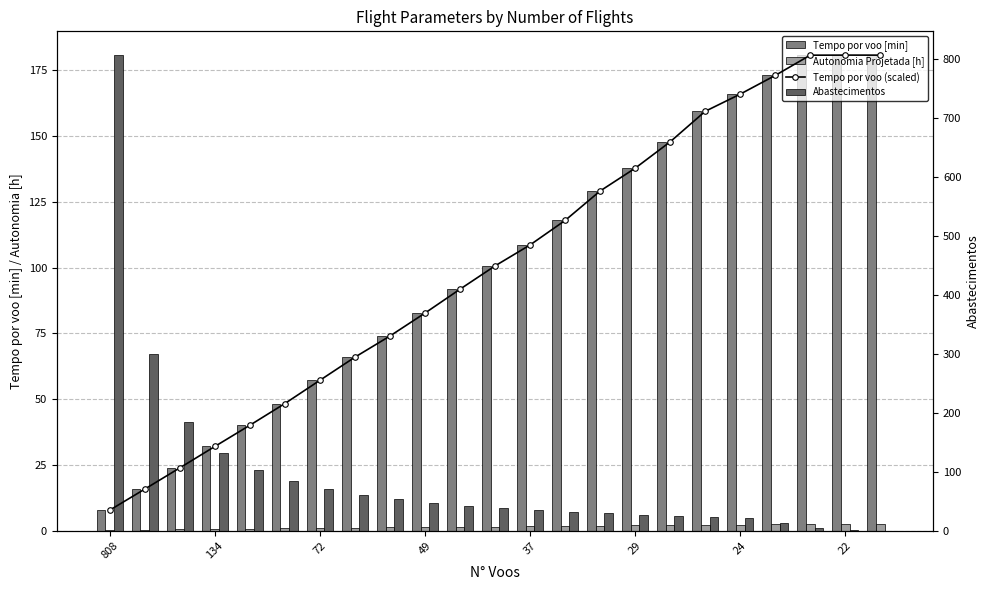

The Abastecimentos series shows 0.0 at 22. True or false?

True